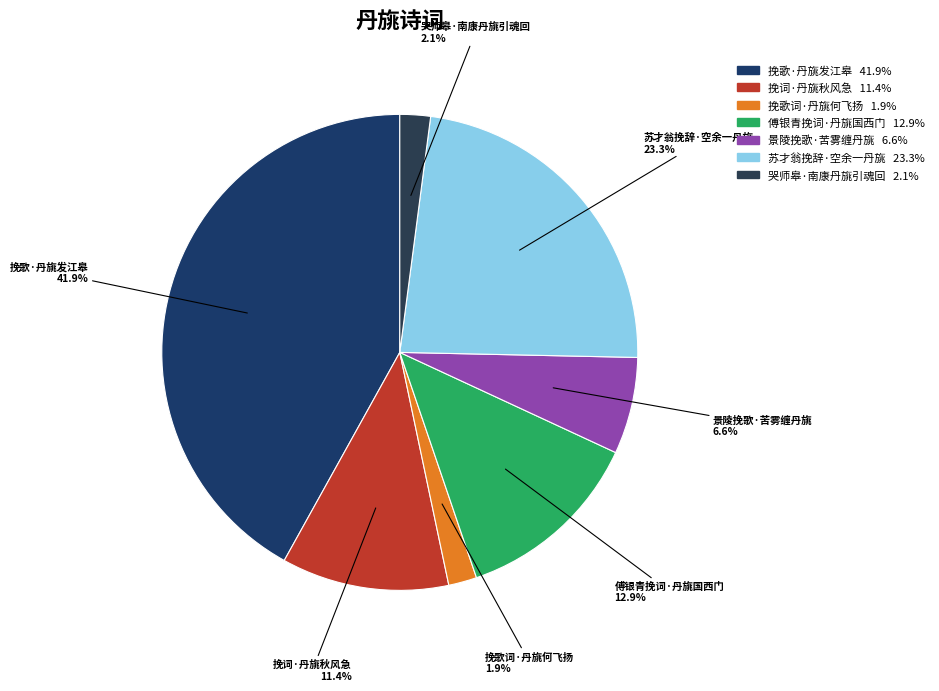

Which has a higher value, 挽歌词·丹旐何飞扬 or 傅银青挽词·丹旐国西门?

傅银青挽词·丹旐国西门